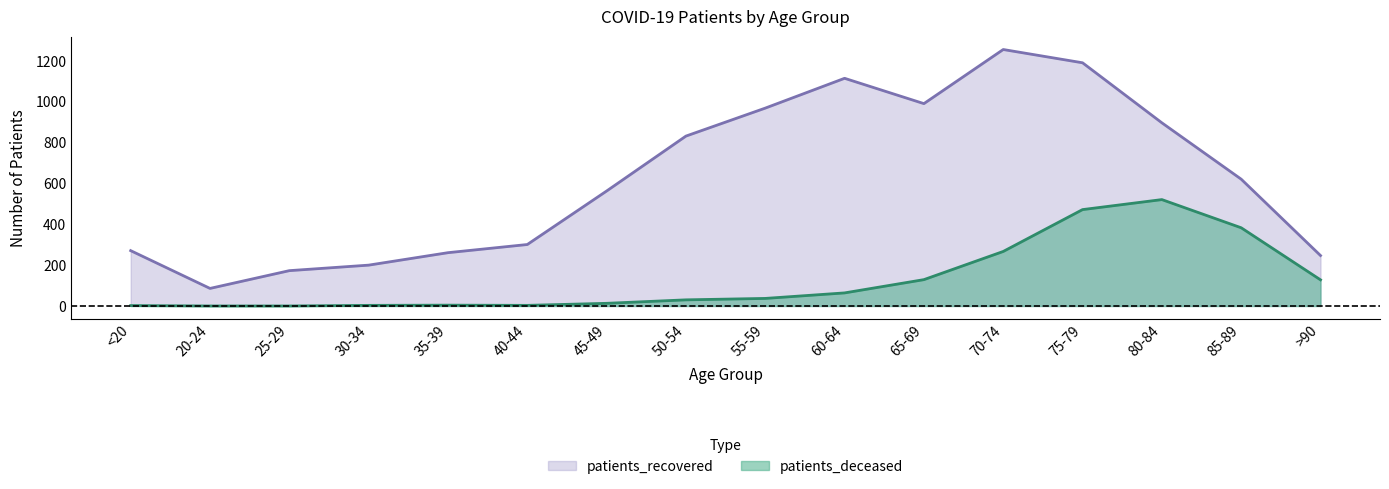

Reading right to left, list all the values displayed in this chart.

patients_deceased: 128	383	521	472	267	129	64	37	30	13	3	4	3	0	0	2
patients_recovered: 247	621	897	1191	1256	991	1115	969	832	563	301	261	200	173	86	271